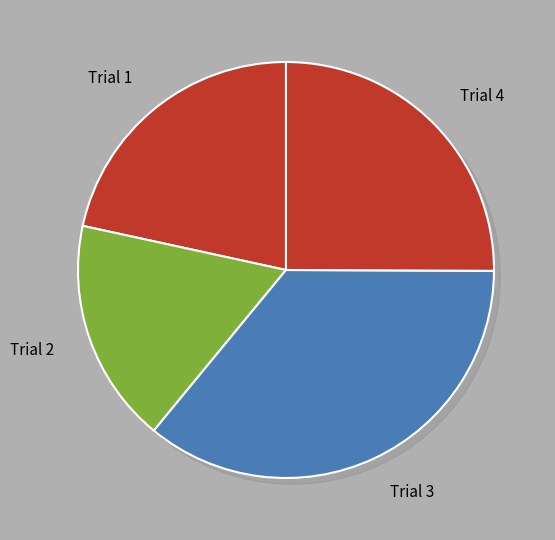

Which category has the smallest portion of the pie?

Trial 2